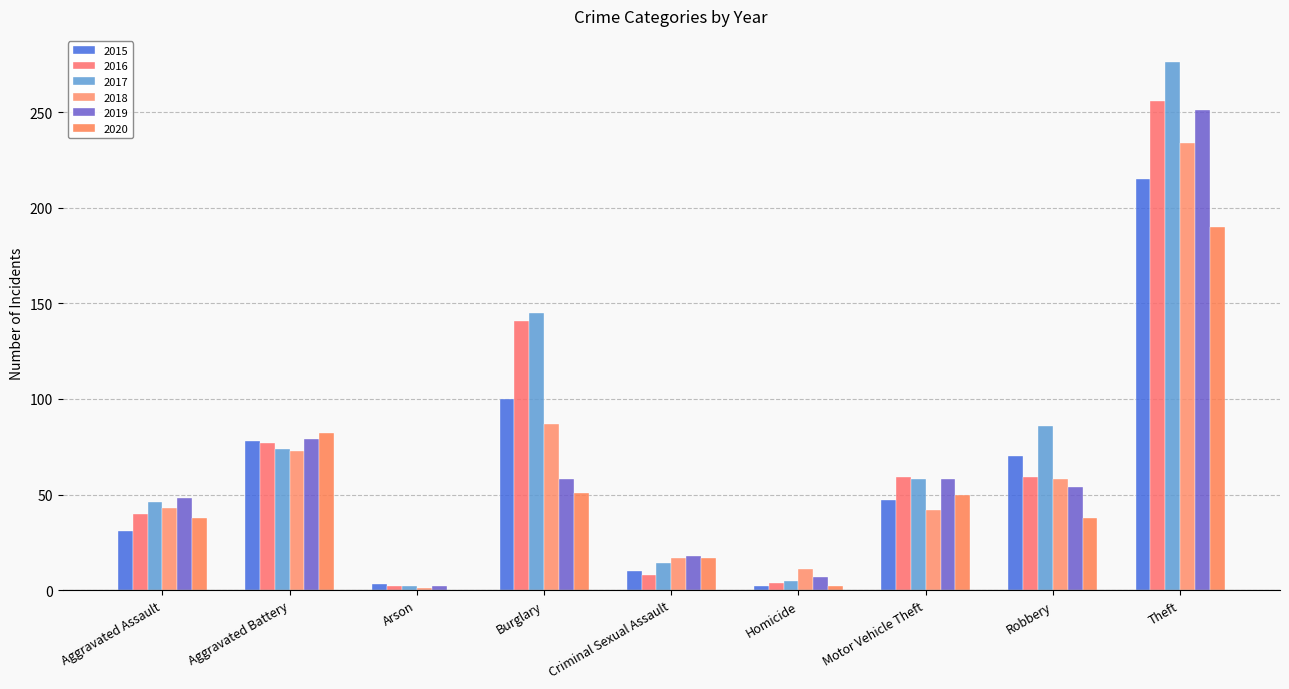

Are the bars grouped side by side (vs. stacked)?

Yes